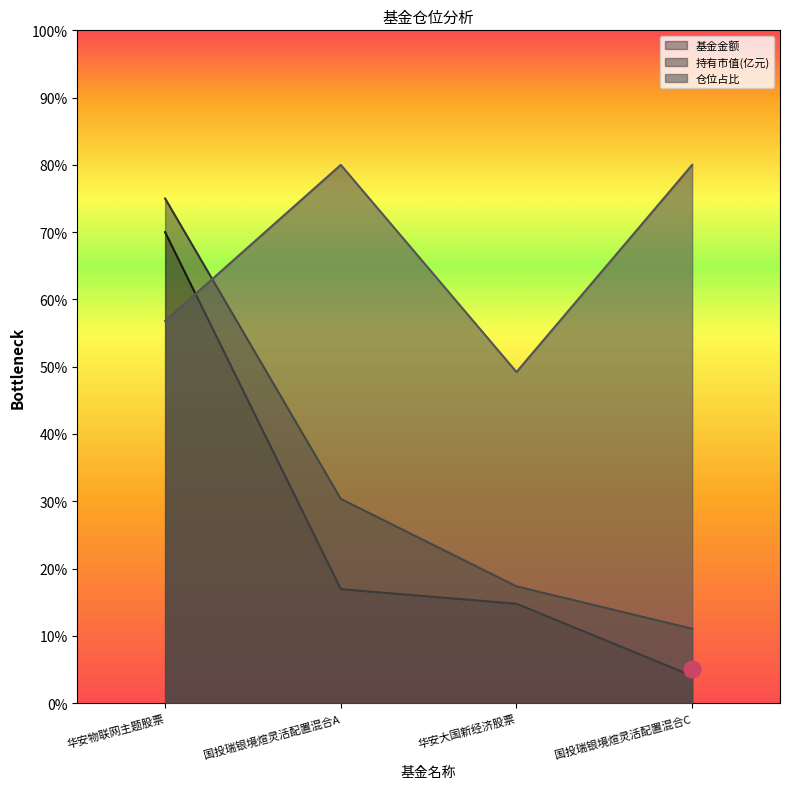

Where is 仓位占比 nearest to the value 6?

华安物联网主题股票